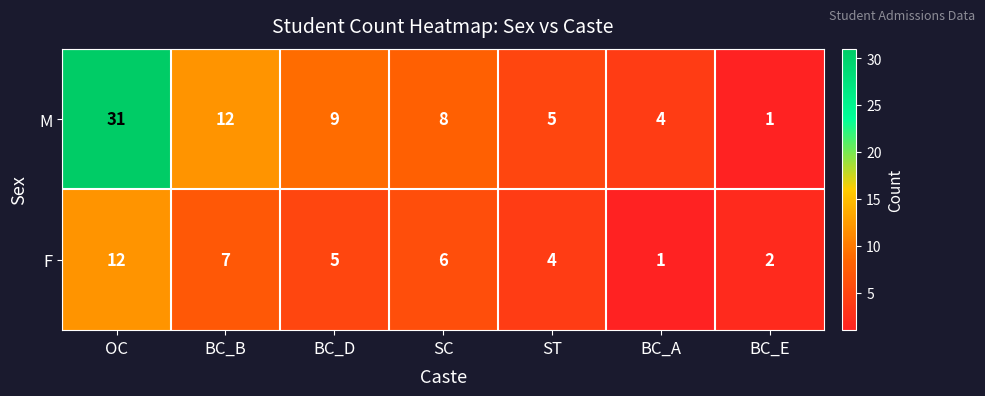

Which label corresponds to the largest value in the chart?

OC